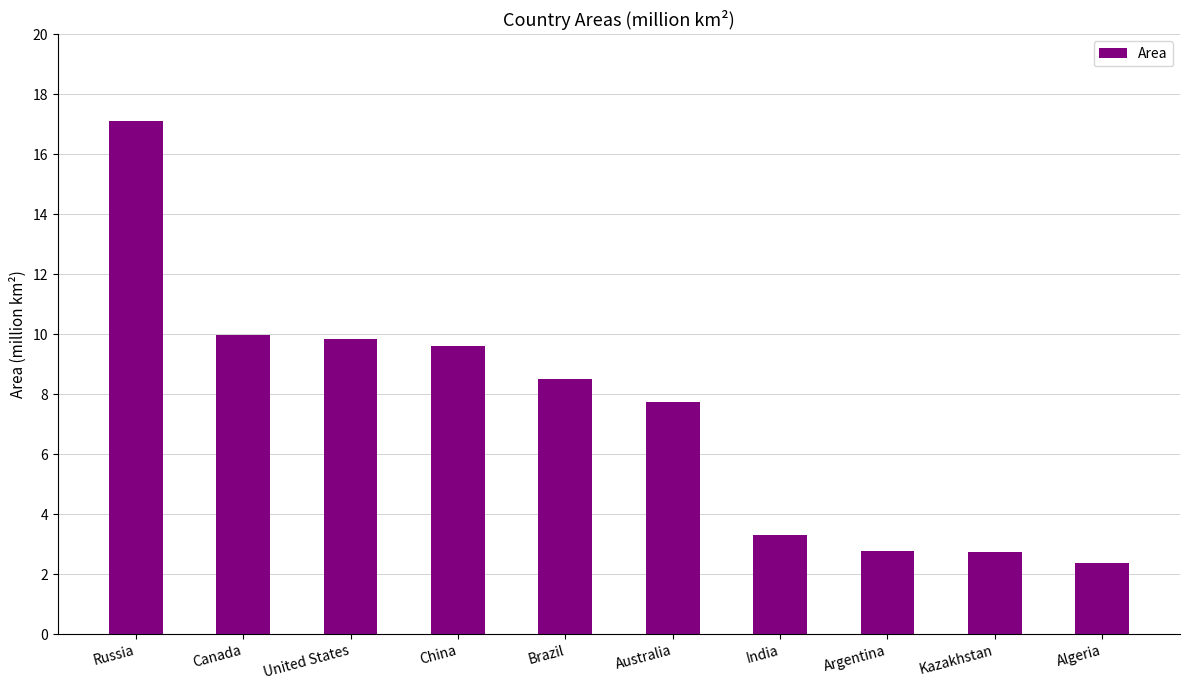

What is the label of the 3rd bar from the right?

Argentina